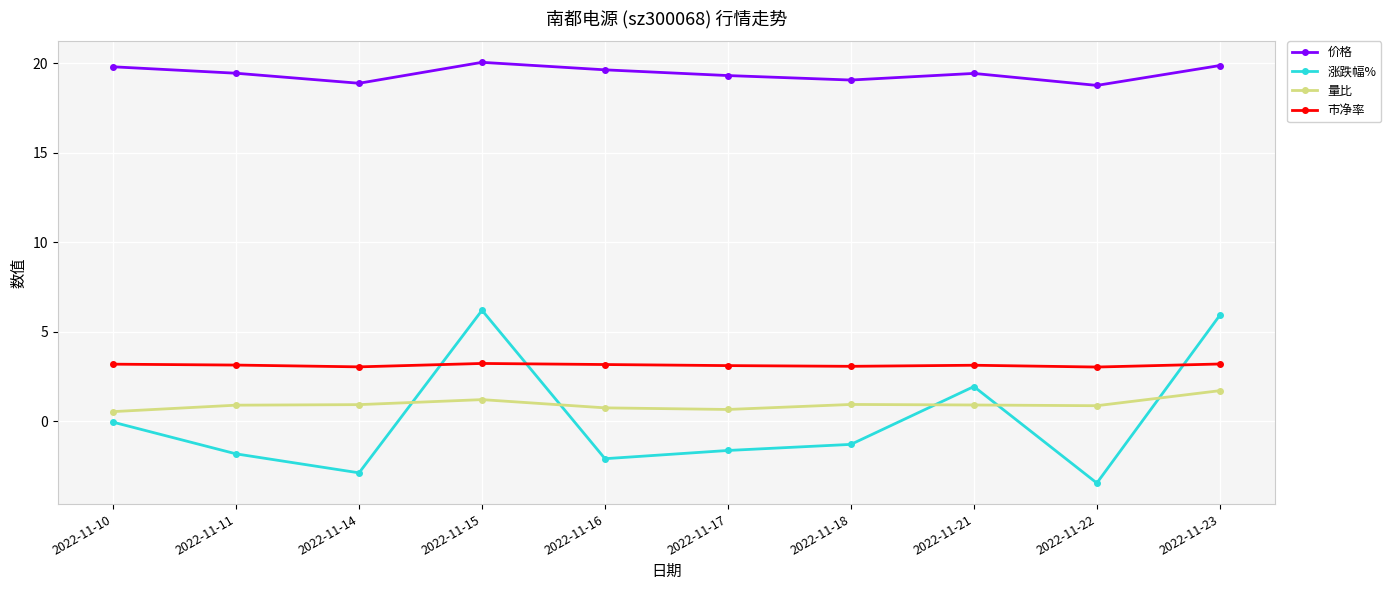

Rank the series at 2022-11-14 from lowest to highest value.

涨跌幅%, 量比, 市净率, 价格